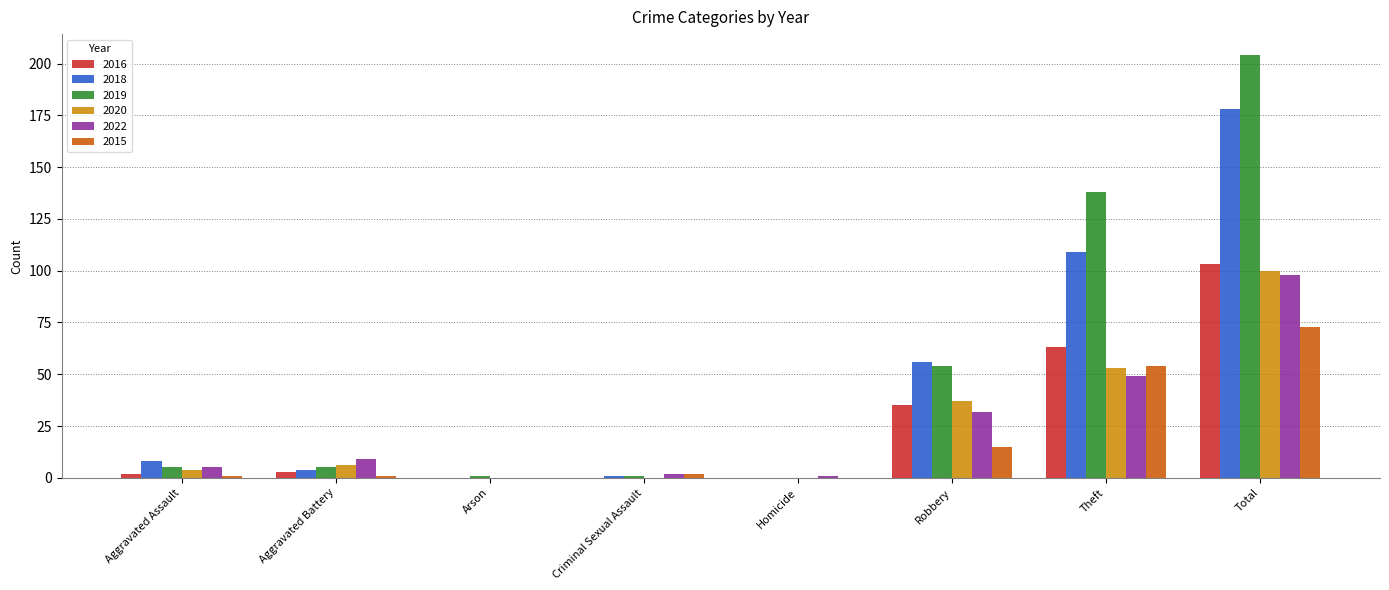

What is the maximum value shown in the chart?

204